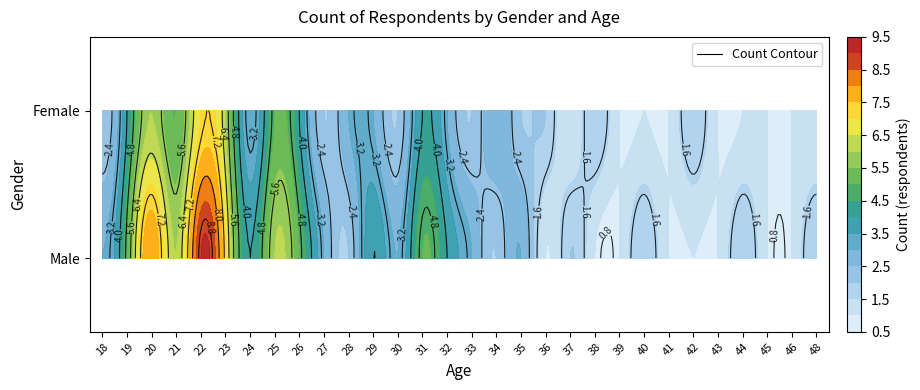

The value of Male at 4 is 14. True or false?

False